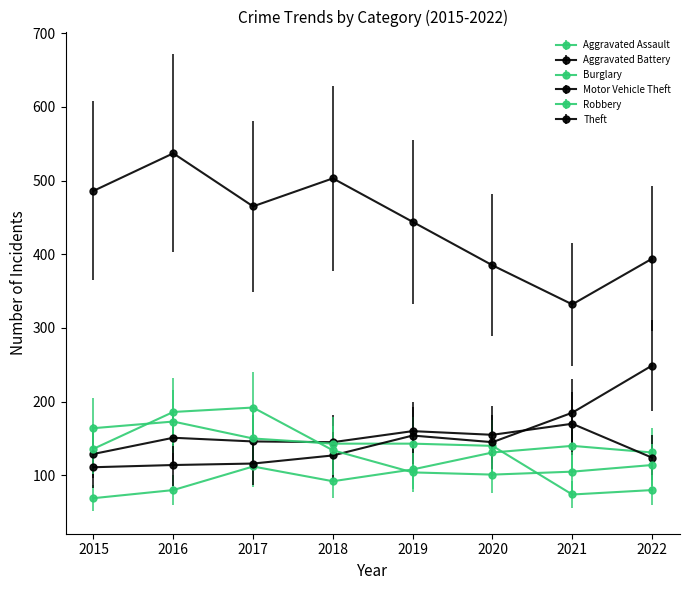

True or false: Aggravated Battery has a value of 219 at 2019.

False